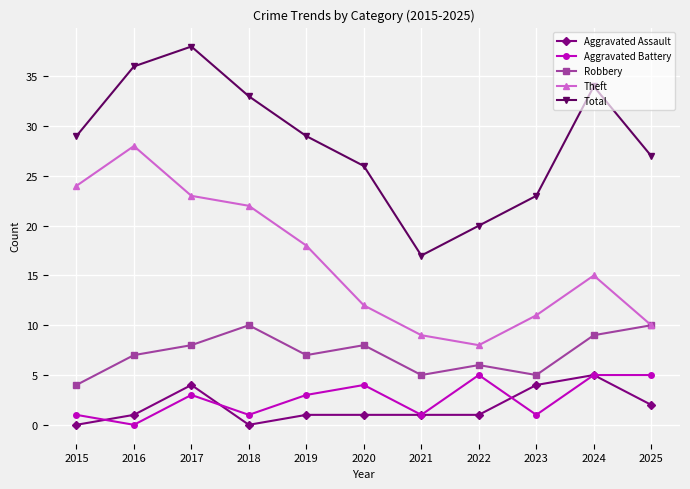

Does the chart have visible grid lines?

Yes